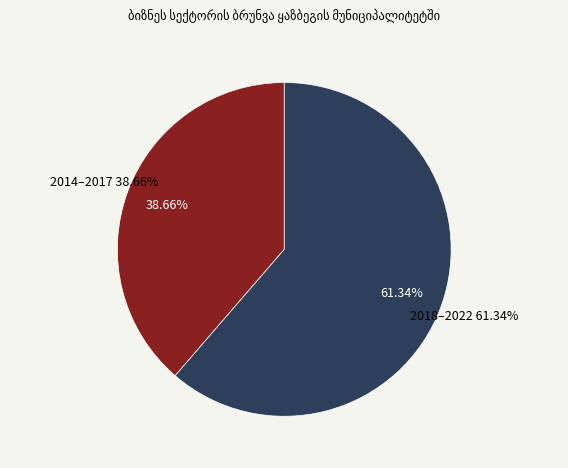

Is 2021 the majority of the pie?

No